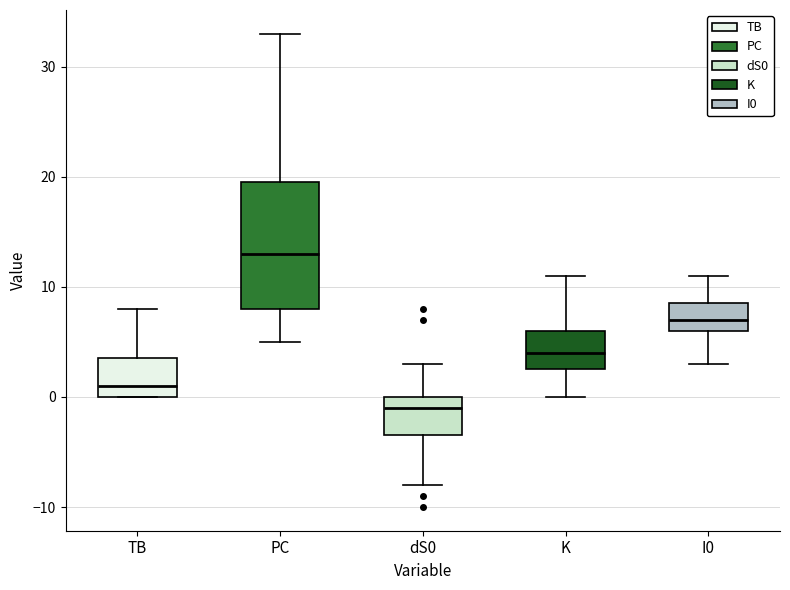

Reading left to right, read every box against the y-axis: the position of its median line, the range the box covers, and the ends of its whiskers. The values are not printed on the chart, so give them approximately, as read against the axis.

TB: median 1, box 0 to 4, whiskers 0 to 8
PC: median 13, box 8 to 20, whiskers 5 to 33
dS0: median -1, box -3 to 0, whiskers -8 to 3
K: median 4, box 3 to 6, whiskers 0 to 11
I0: median 7, box 6 to 9, whiskers 3 to 11